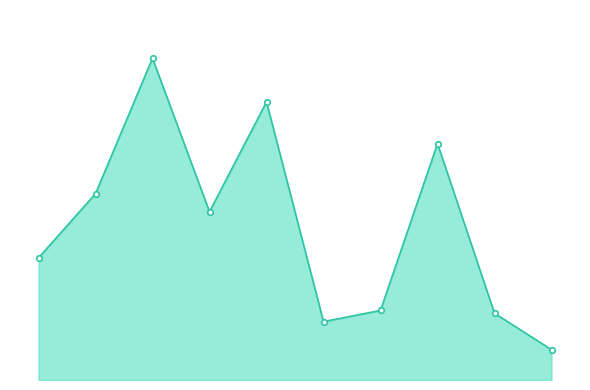

What is the value of the 5th point from the left?

100000